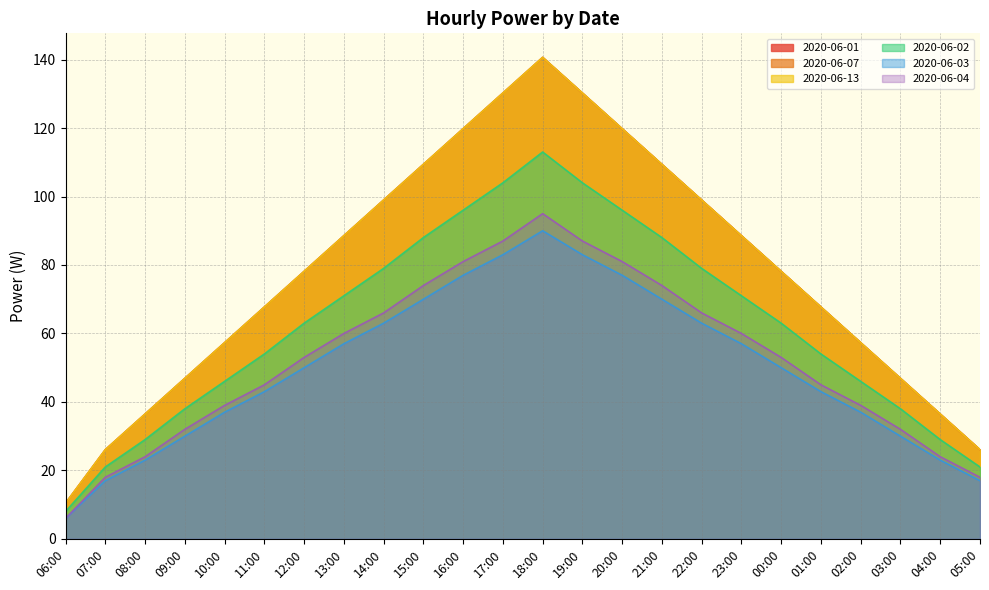

At which label does 2020-06-01 first exceed 78?

12:00